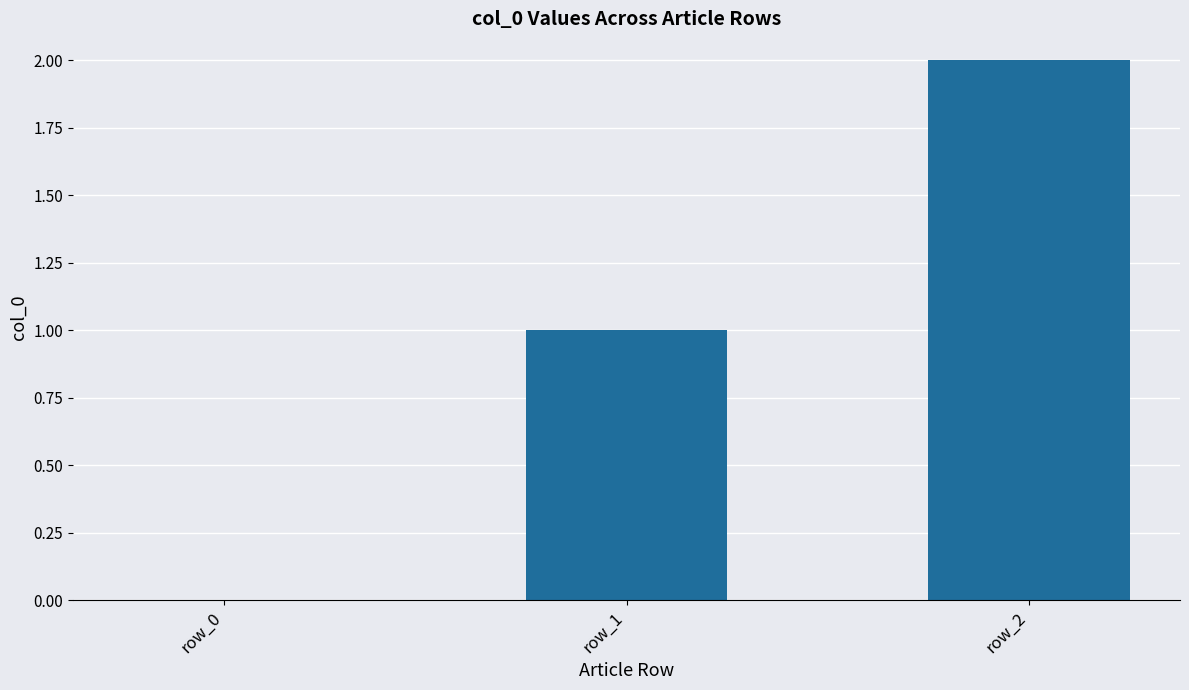

The chart shows a value of 3 at row_2. True or false?

False